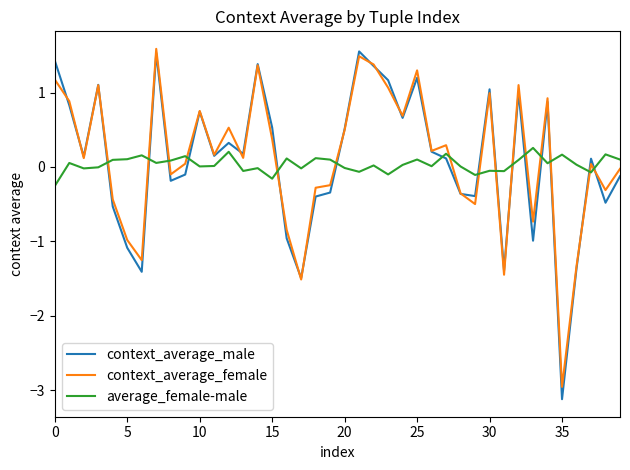

How many intersections are there between average_female-male and context_average_female?

15